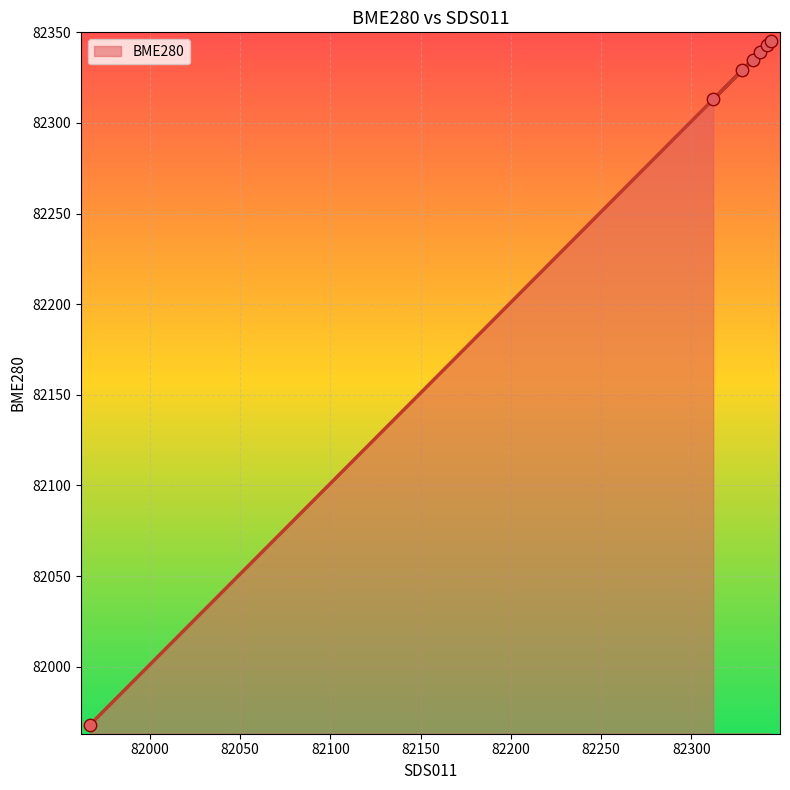

What is the ratio of the value at 82344 to the value at 82334?

1.0